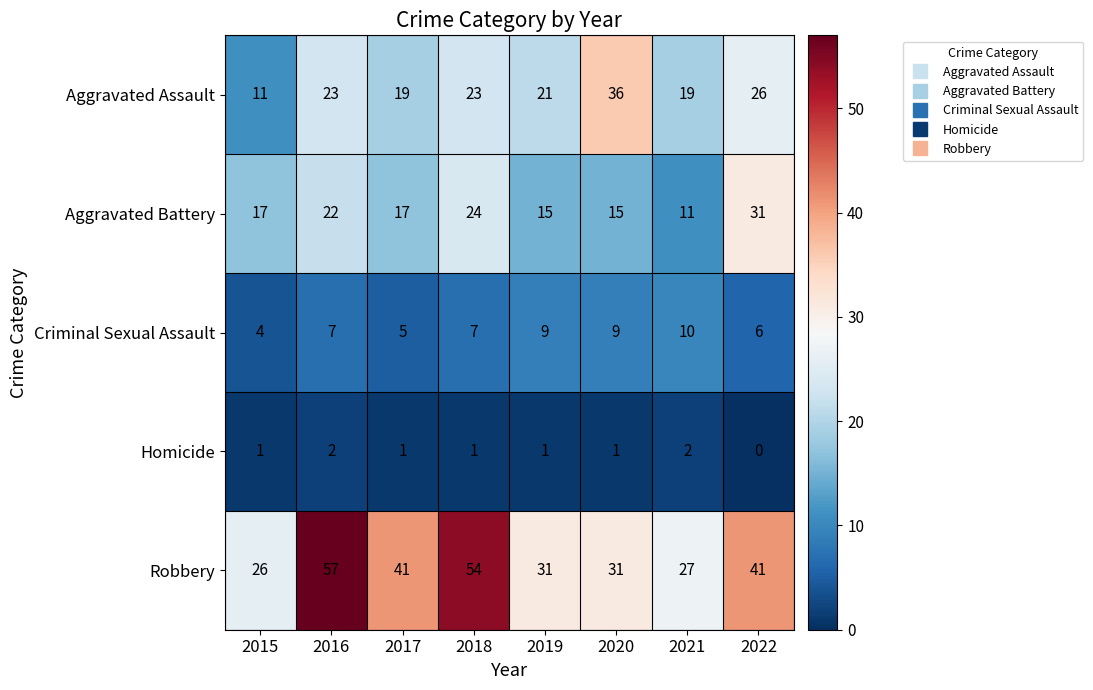

At which category is the sum across all series the highest?

2016